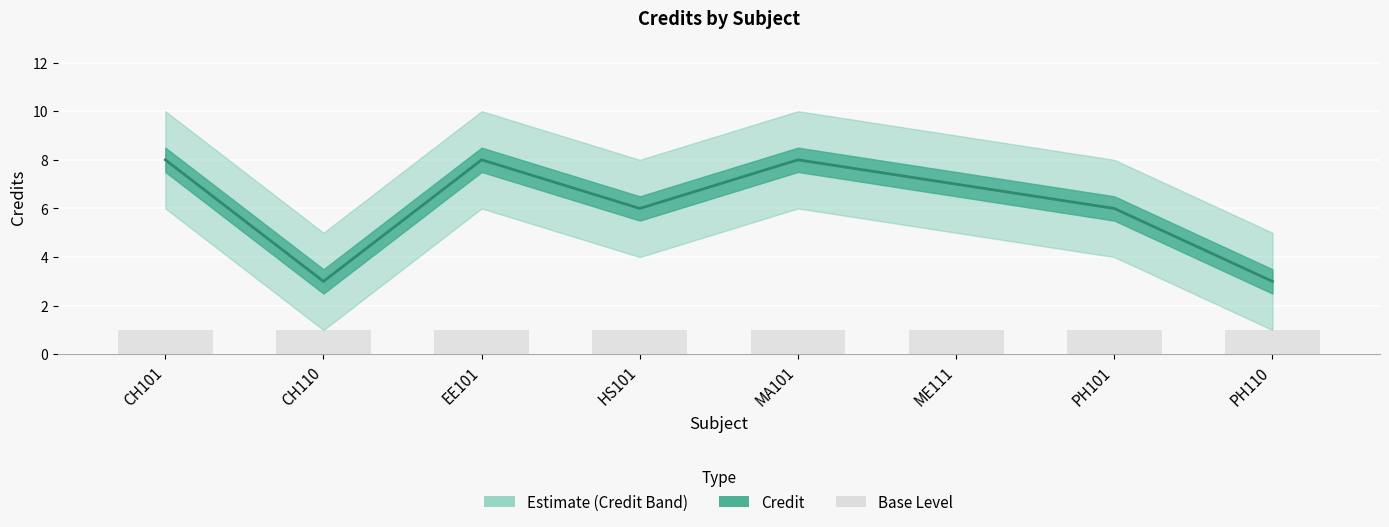

Reading left to right, transcribe all the data shown in this chart.

Credit: CH101=8	CH110=3	EE101=8	HS101=6	MA101=8	ME111=7	PH101=6	PH110=3
Credit_upper: CH101=10	CH110=5	EE101=10	HS101=8	MA101=10	ME111=9	PH101=8	PH110=5
Credit_lower: CH101=6	CH110=1	EE101=6	HS101=4	MA101=6	ME111=5	PH101=4	PH110=1